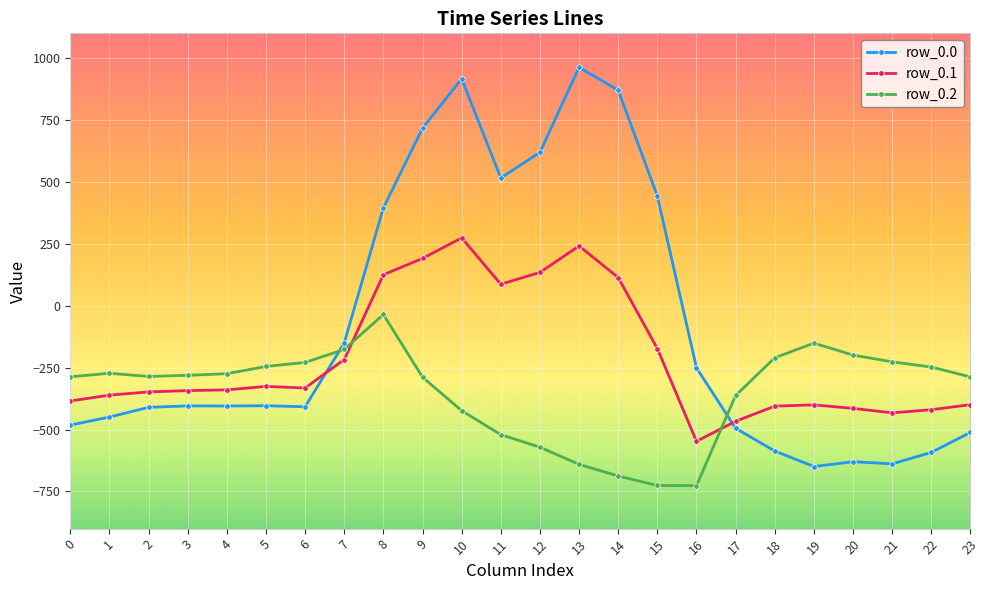

At which category does the chart reach its peak across all series?

13